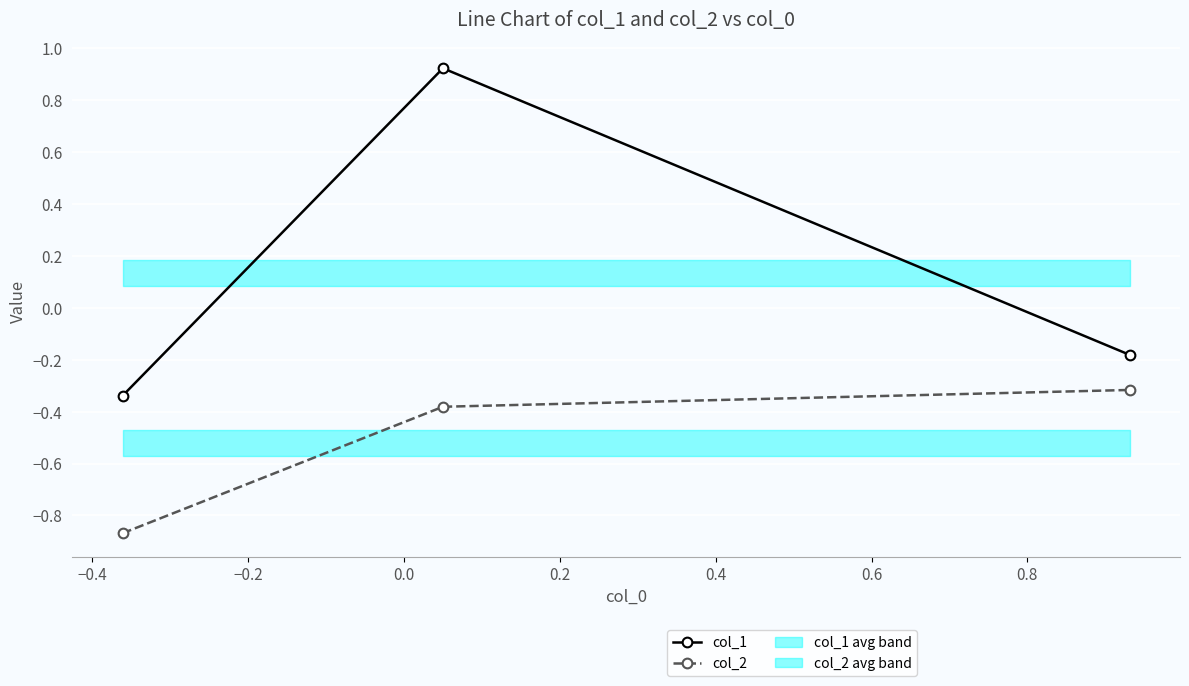

Which series has the largest total across all categories?

col_1